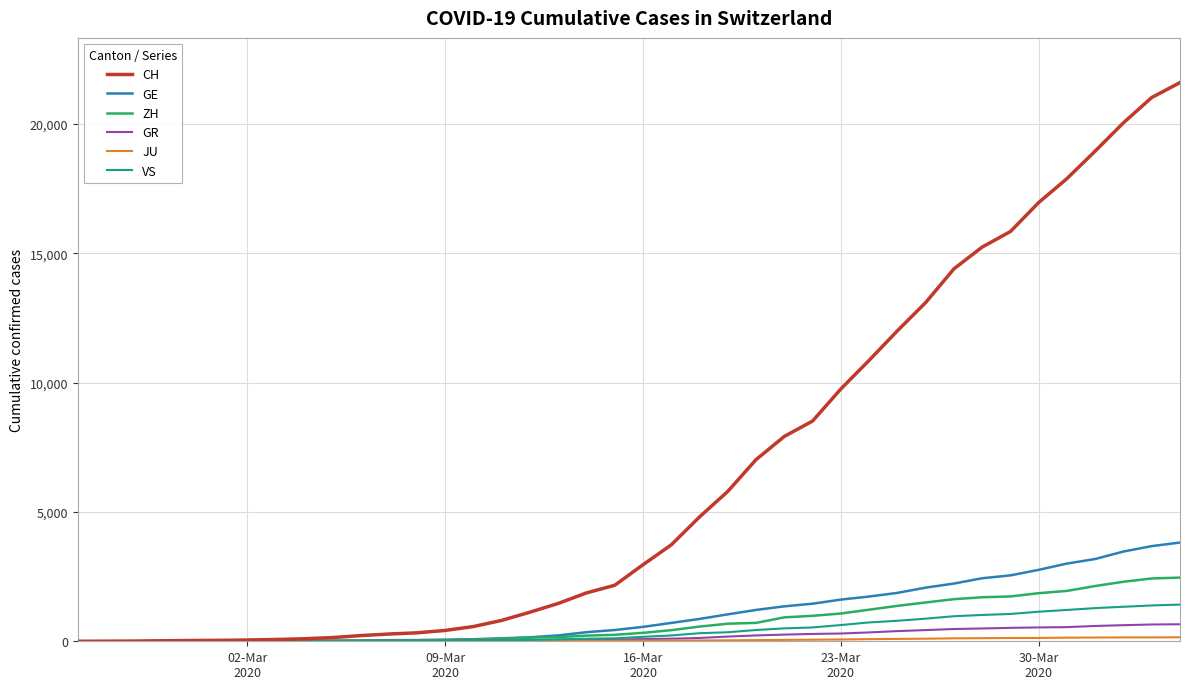

Which series has the largest total across all categories?

CH